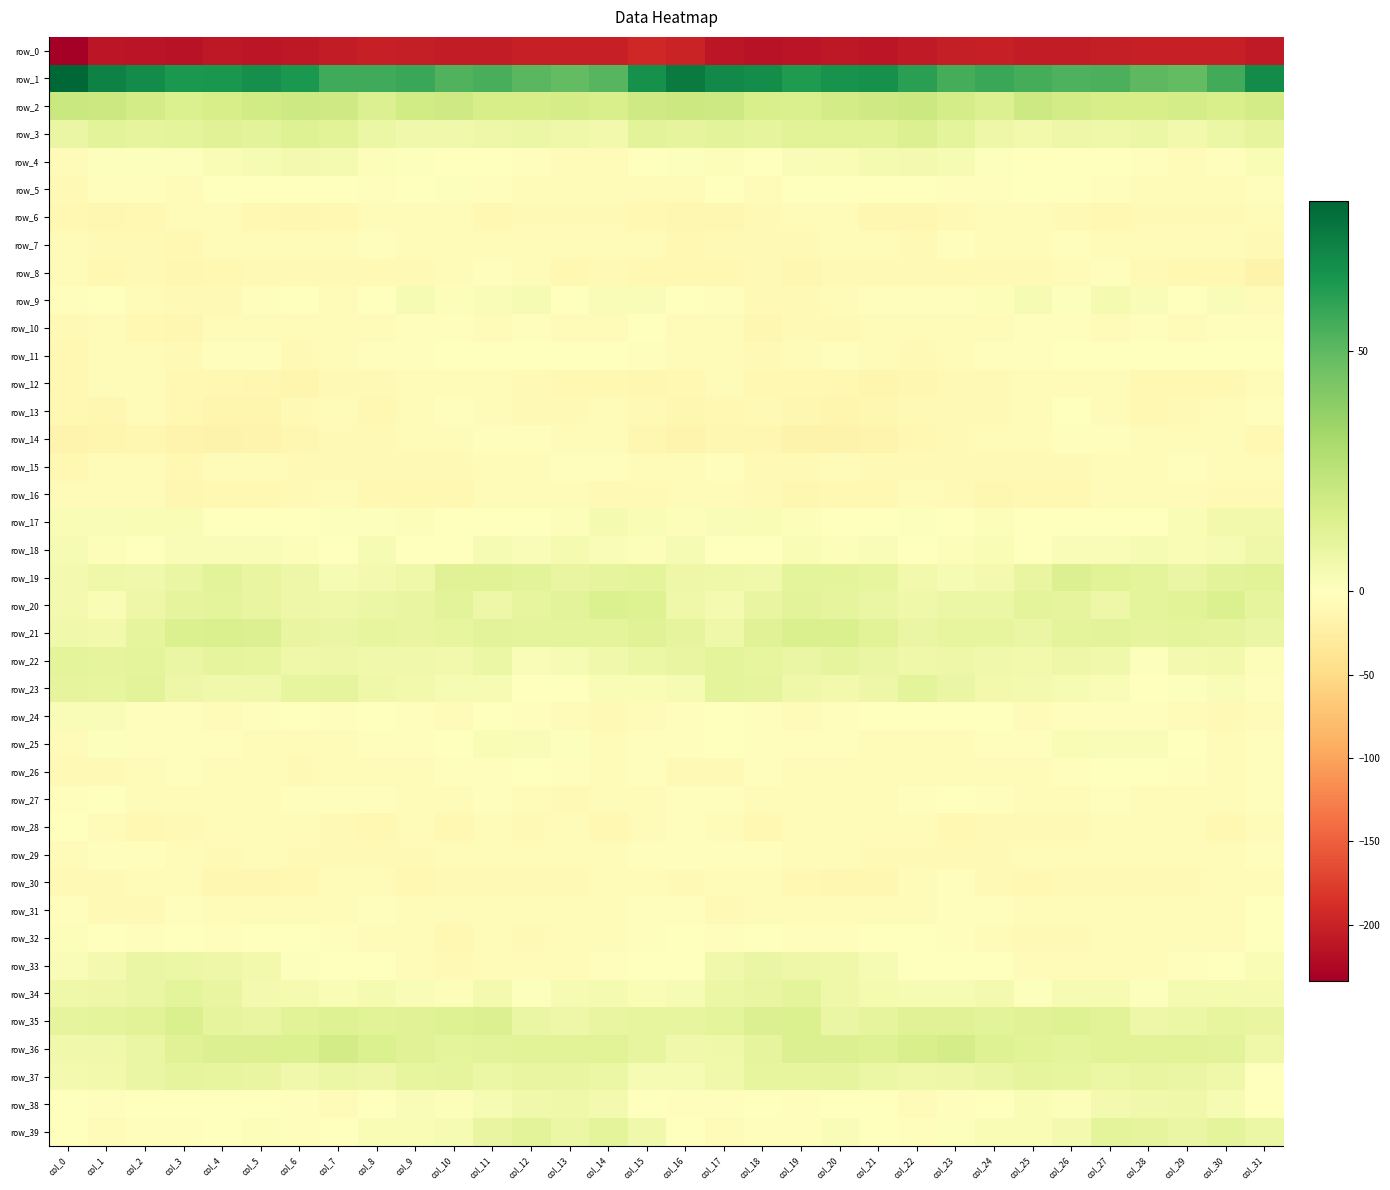

What is the difference between the maximum and minimum values in the row_19 series?

10.6